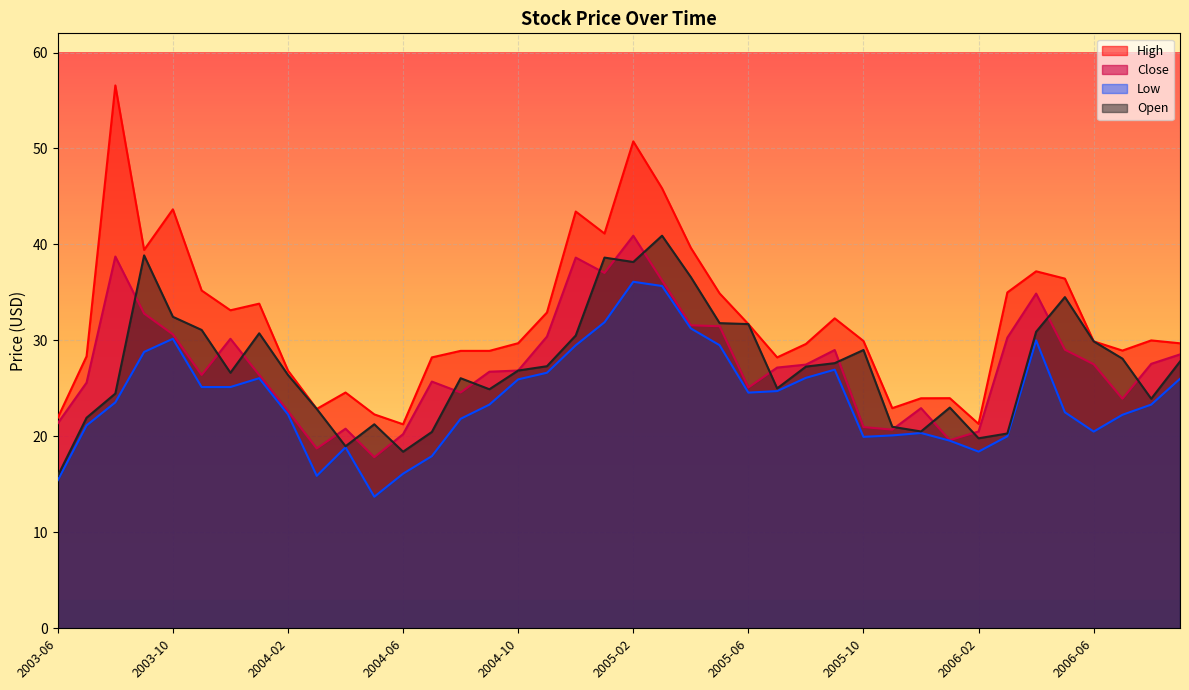

The Close series shows 21.0 at 2005-10. True or false?

True